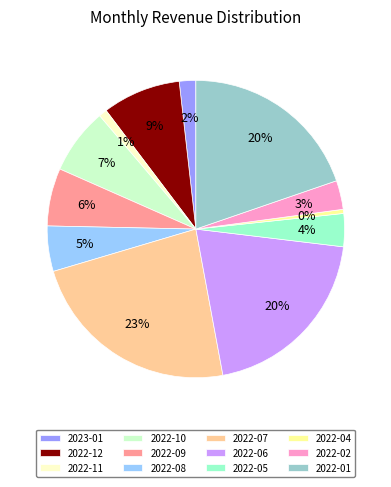

Is the sum of 2022-12 and 2022-09 greater than half?

No